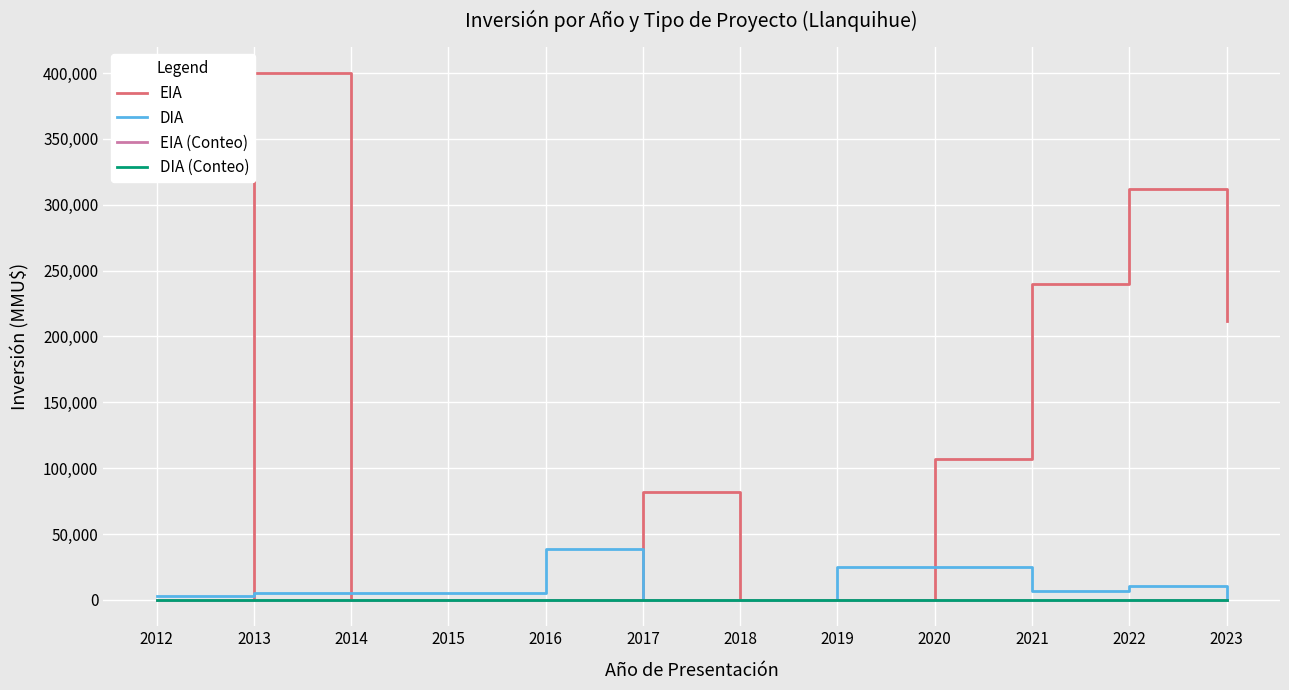

Reading right to left, list all the values displayed in this chart.

EIA: 212000	312000	240000	107000	0	0	82000	0	0	0	400000	0
DIA: 0	10245	7100	25000	25000	0	0	38557	5000	5000	5000	3000
EIA (Conteo): 1	2	1	1	0	0	1	0	0	0	1	0
DIA (Conteo): 0	1	1	1	1	0	0	4	1	5	5	4